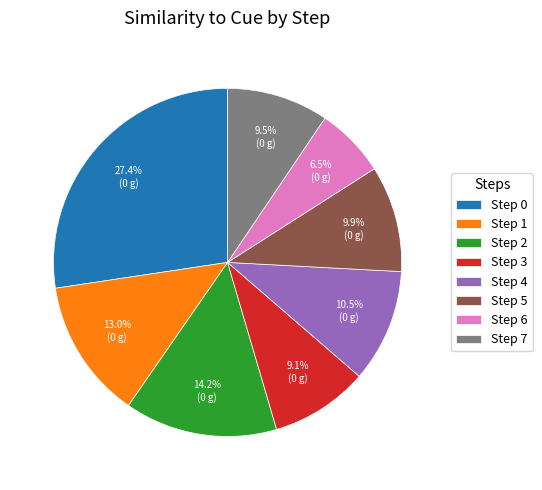

What portion of the pie excludes Step 4?

89.5%